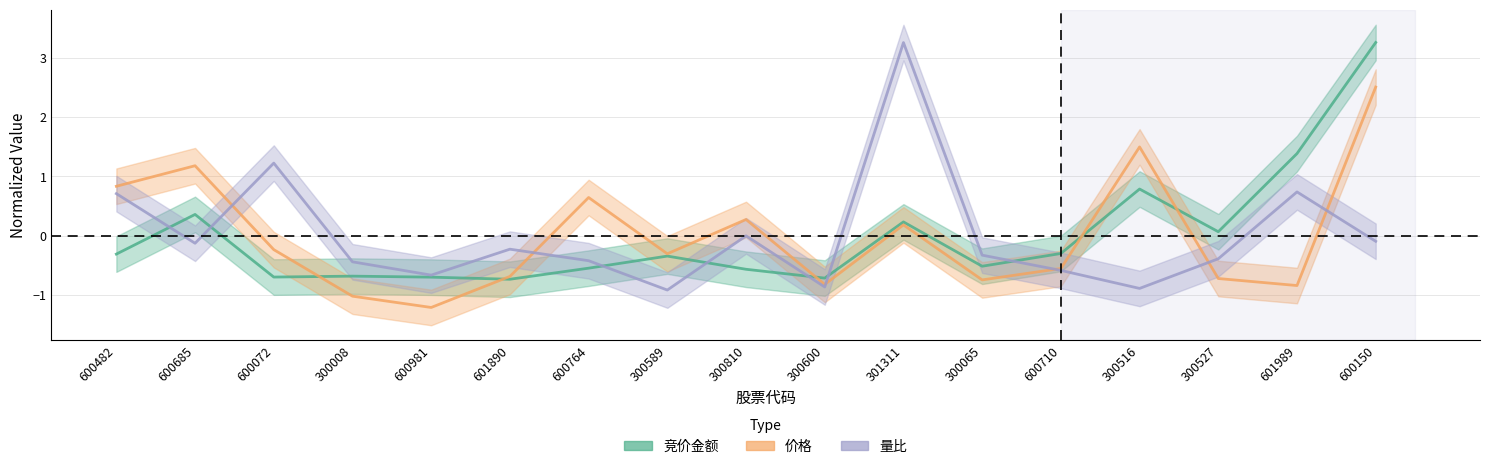

The 竞价金额 series shows -0.7 at 600981. True or false?

True